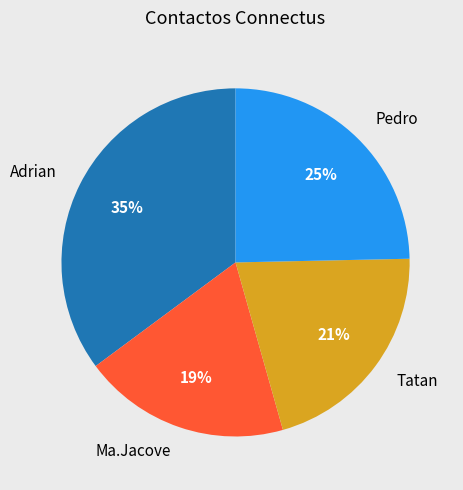

True or false: Ma.Jacove accounts for 12% of the total.

False